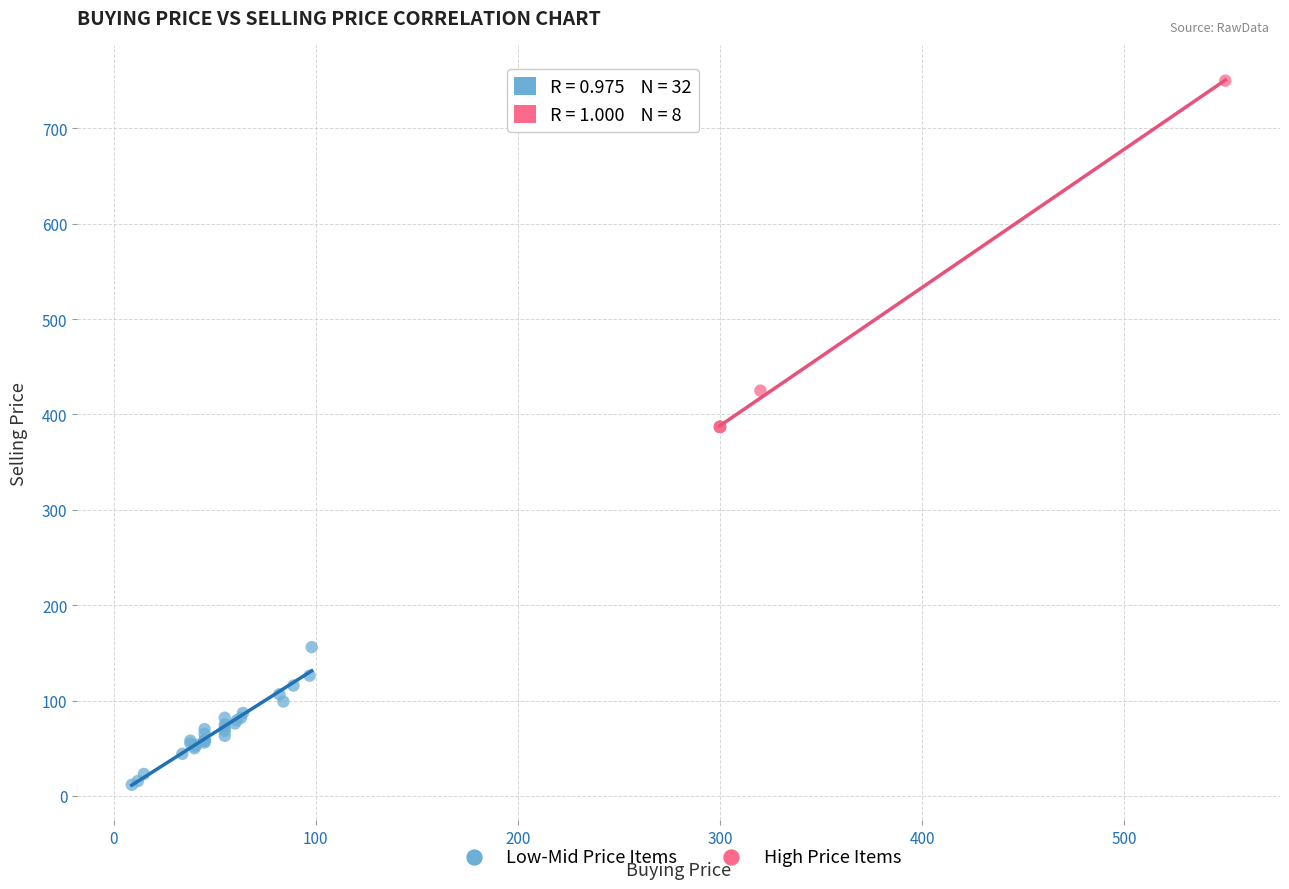

Which series has the widest spread of Y values?

High Price Items